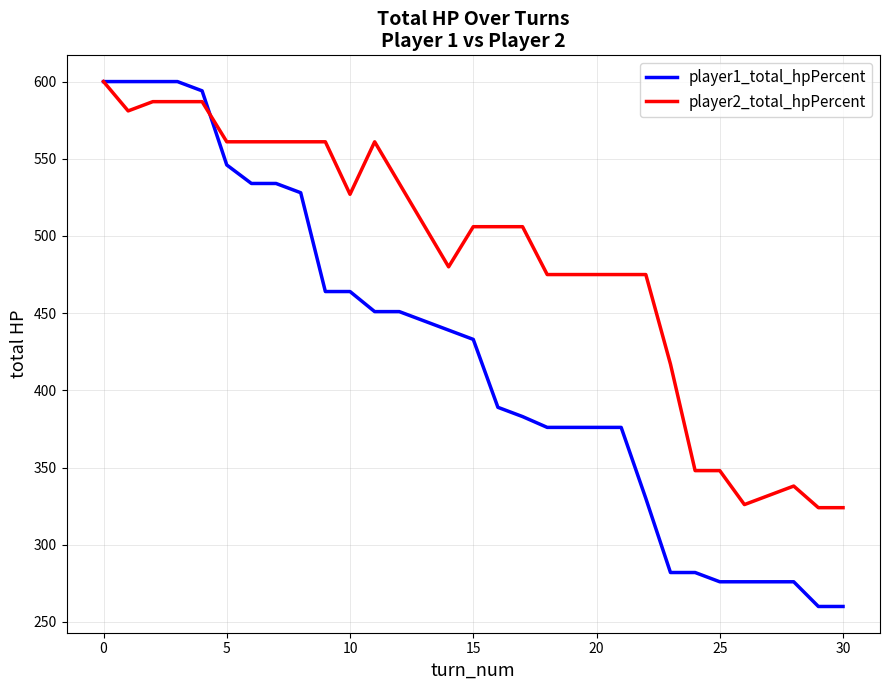

What is the minimum value shown in the chart?

260